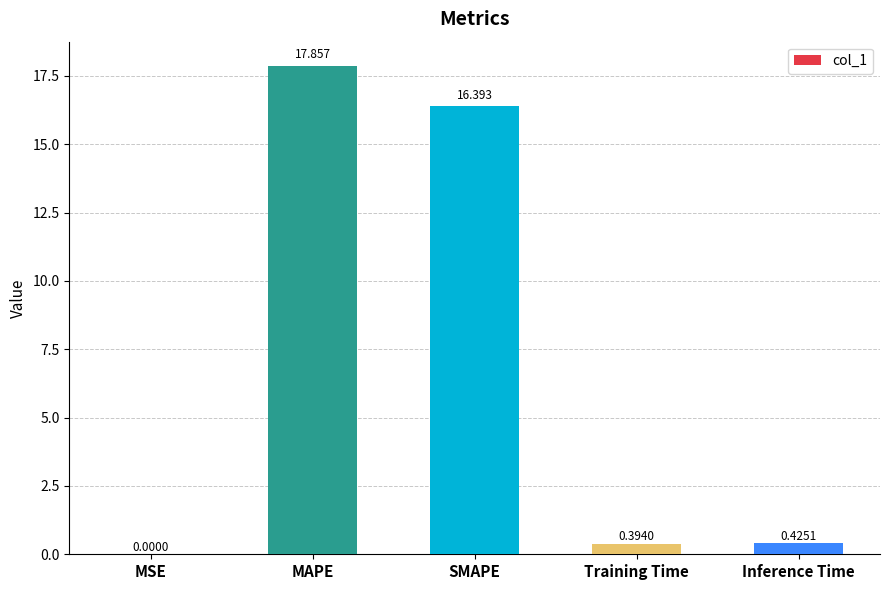

At which label is the value closest to 8?

Inference Time